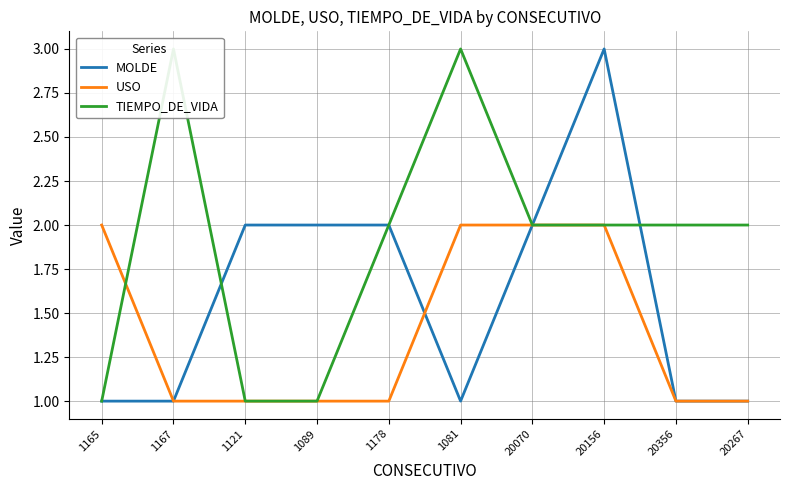

What is the spread (max minus min) of values at 1165?

1